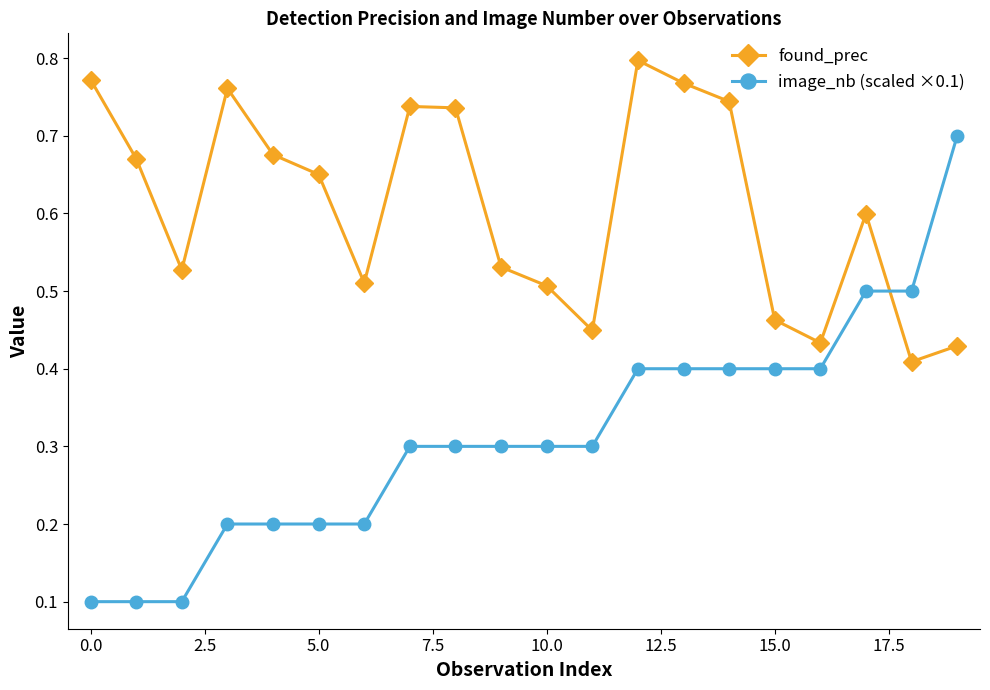

List the series in order of their peak value, lowest first.

image_nb (scaled ×0.1), found_prec